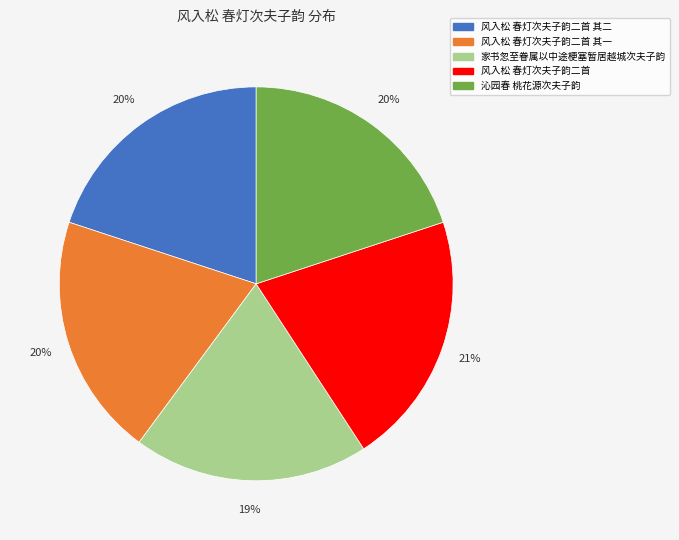

To the nearest percent, what is the difference between the largest and smallest slice percentages?

2%